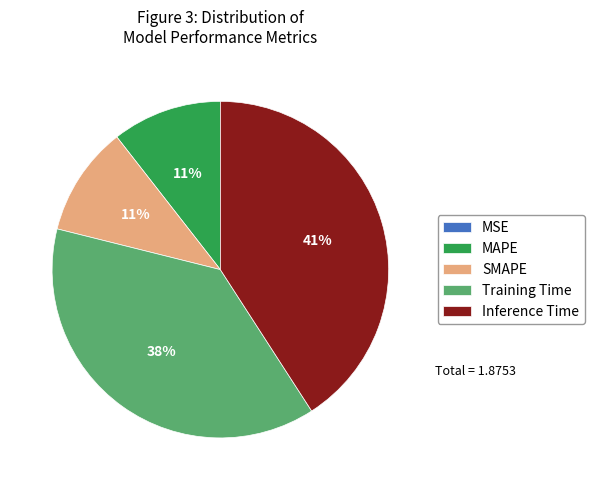

Is it true that Inference Time is 35% of the pie?

False